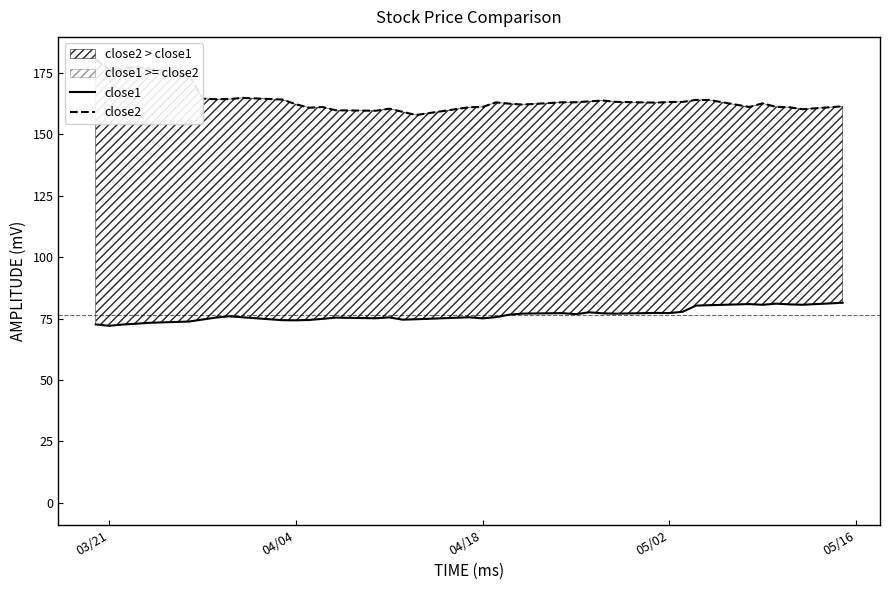

What is the difference between the maximum and minimum values in the close1 series?

9.4